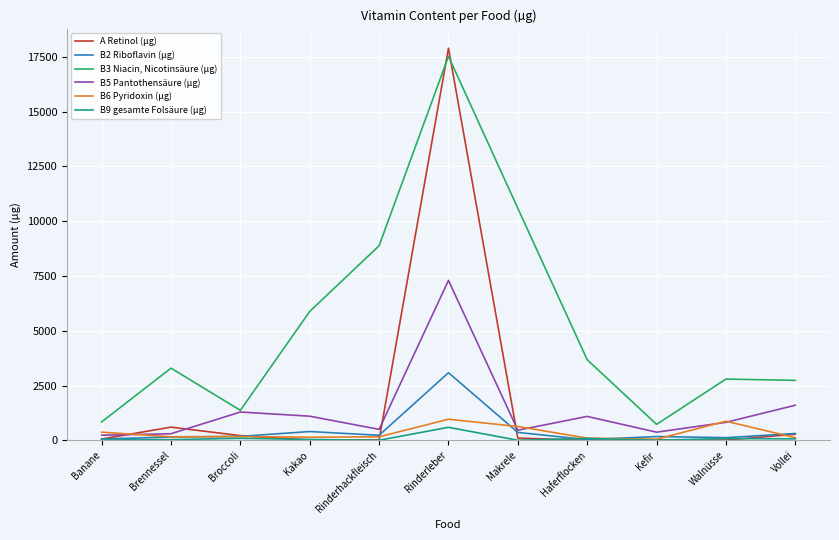

What position from the left is Vollei?

11